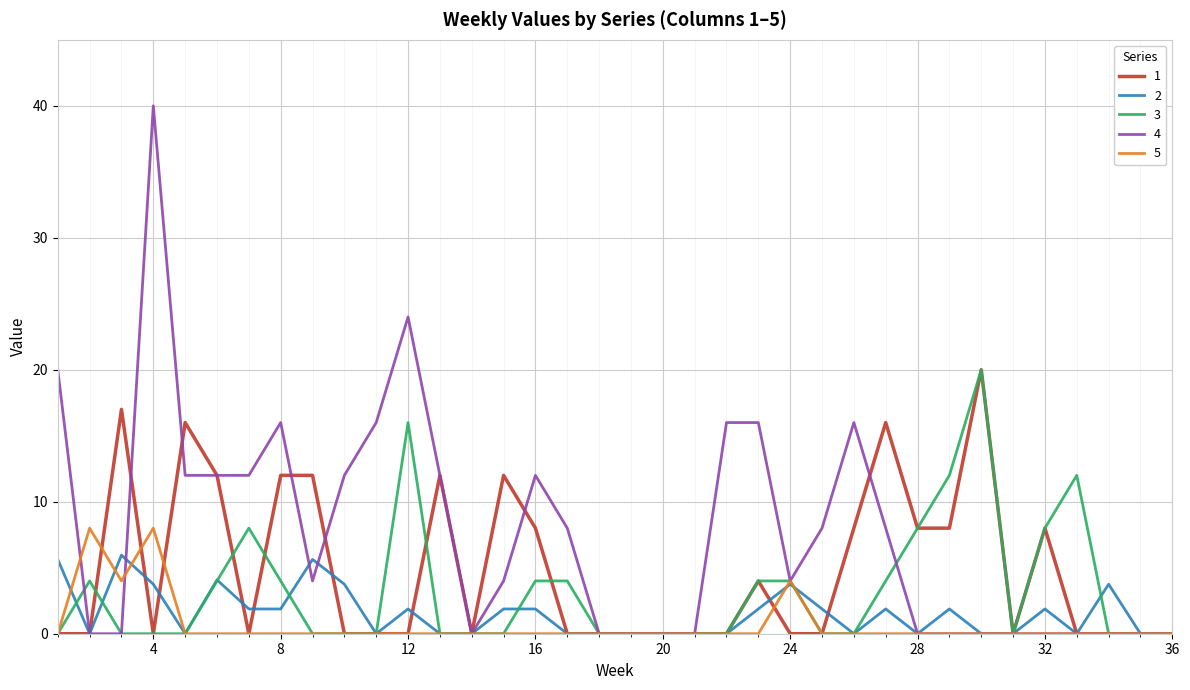

Which series has the largest total across all categories?

4